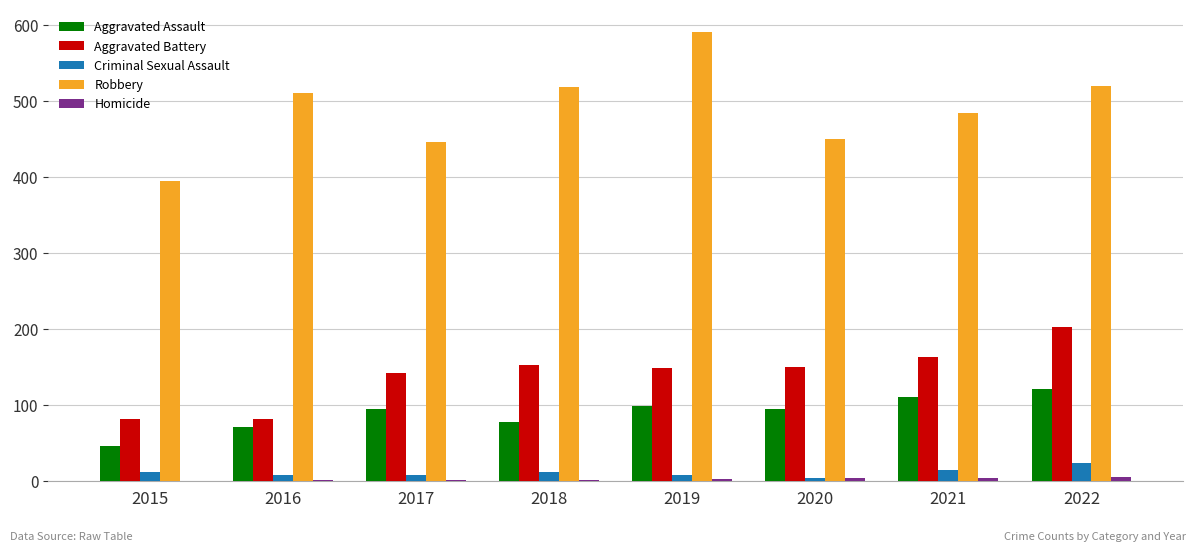

Are the bars horizontal?

No